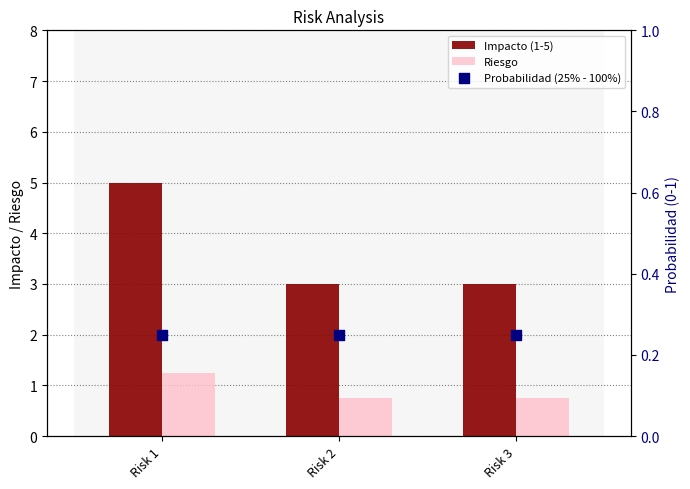

Which series has the largest Y range (max minus min)?

Impacto (1-5)